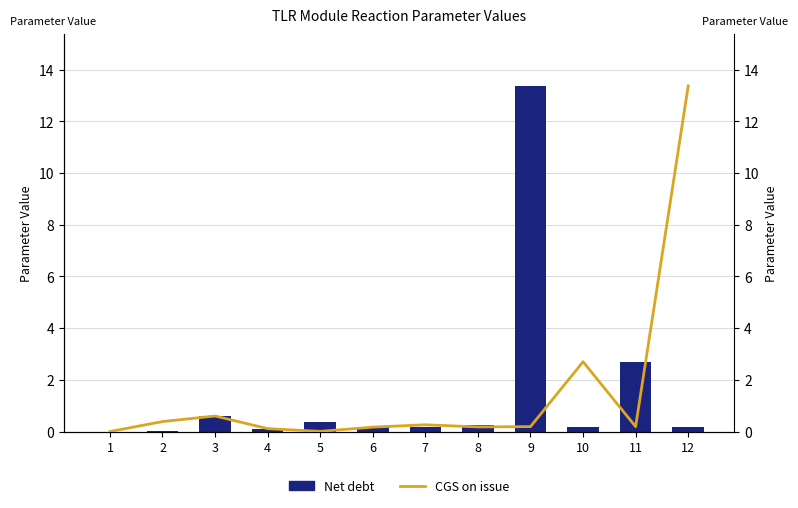

Rank the series at 3 from highest to lowest value.

Net debt, CGS on issue